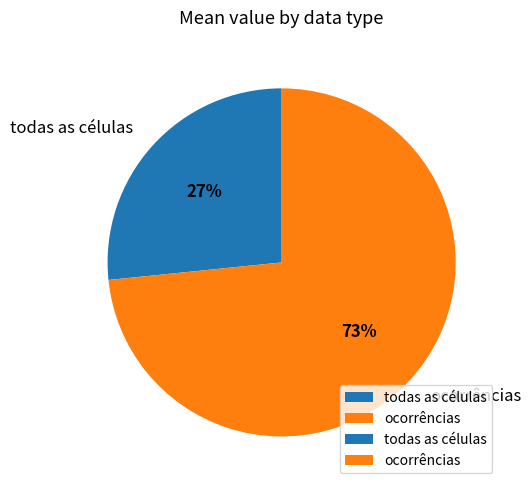

True or false: ocorrências accounts for 73% of the total.

True